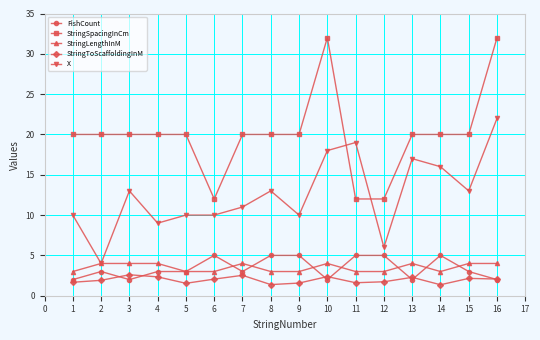

What is the average value of the X series?

12.6